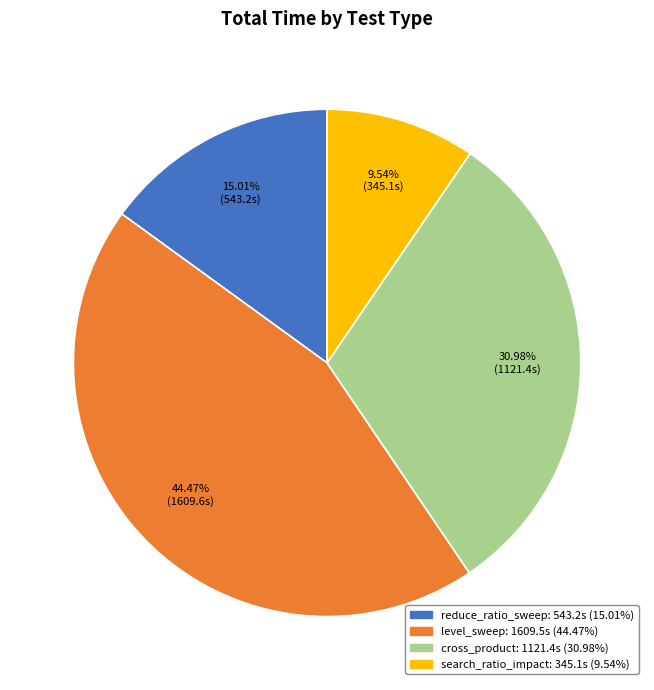

Rank the categories by value from lowest to highest.

search_ratio_impact, reduce_ratio_sweep, cross_product, level_sweep